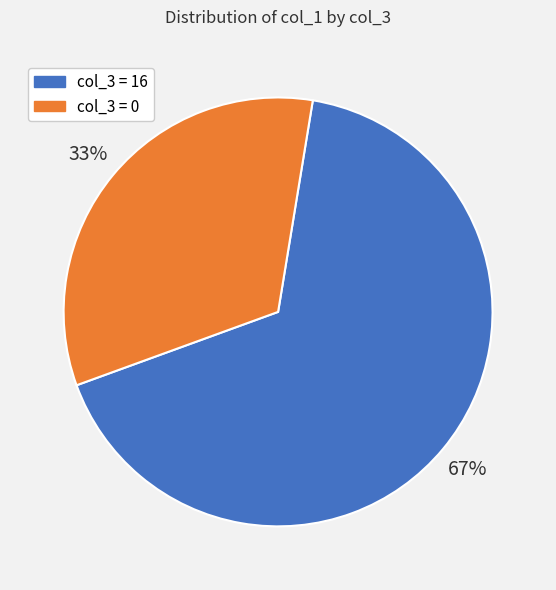

Does any single category account for the majority?

Yes